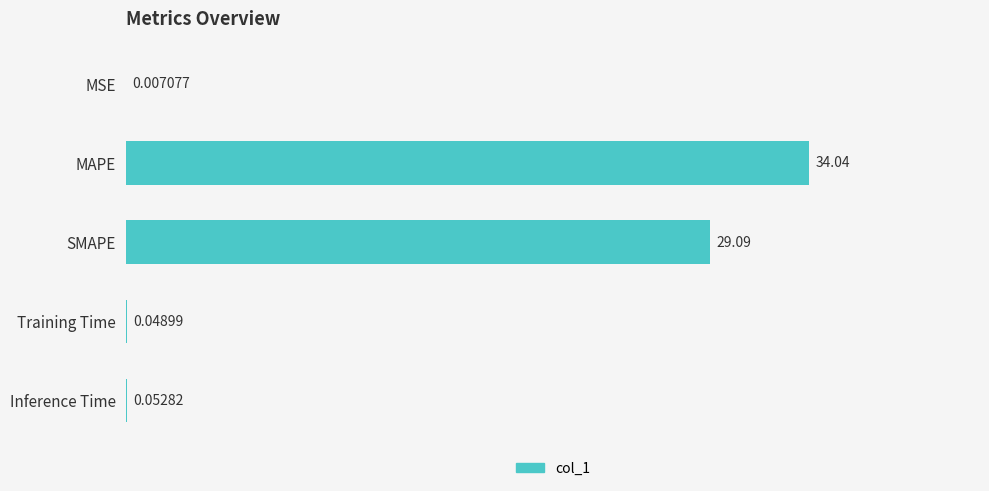

How many data points does each series have?

5